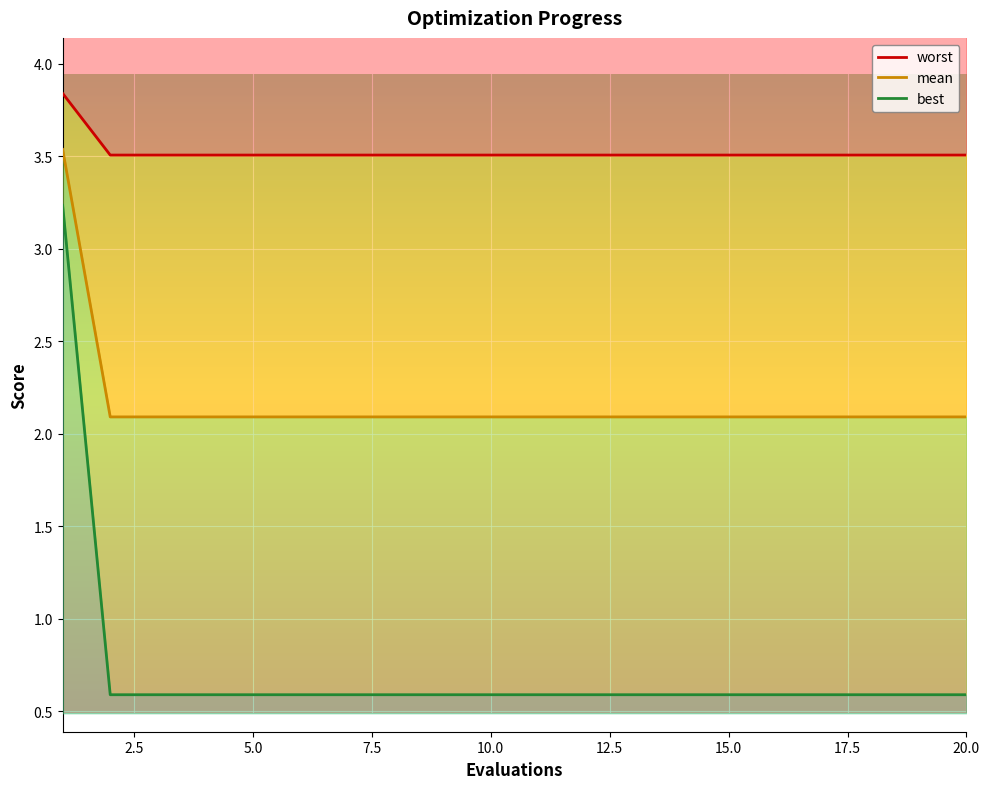

What are all the series names shown in the legend?

mean, best, worst